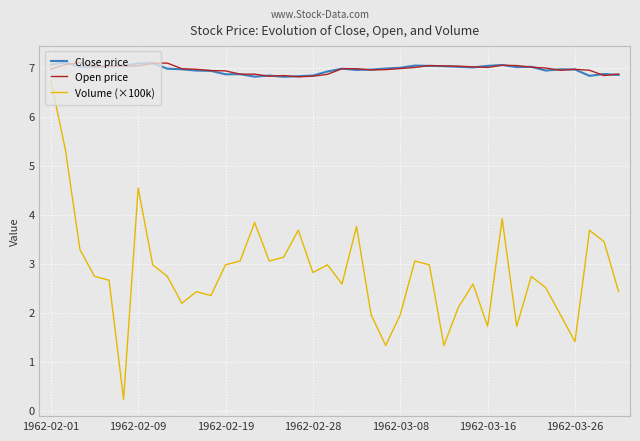

What is the lowest value of the Close price series?

6.8